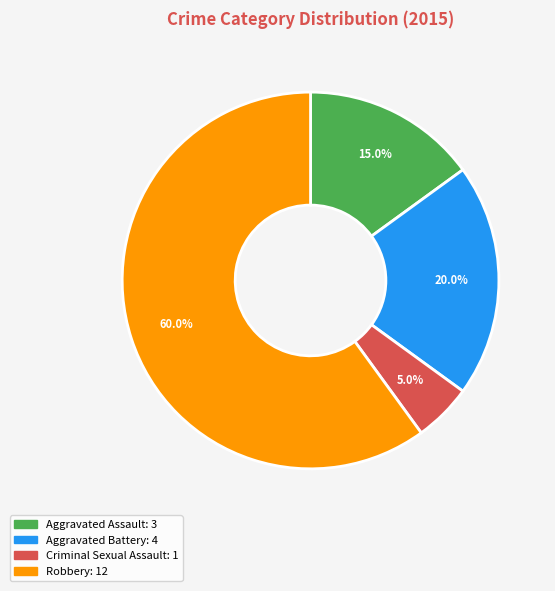

How many segments does this pie chart have?

4